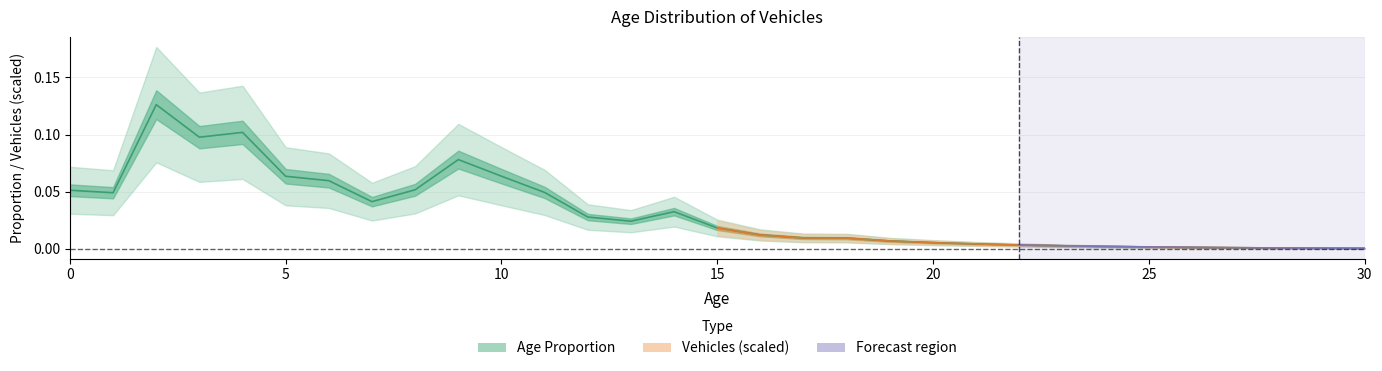

How many points are lower than both their immediate neighbors (excluding endpoints)?

4